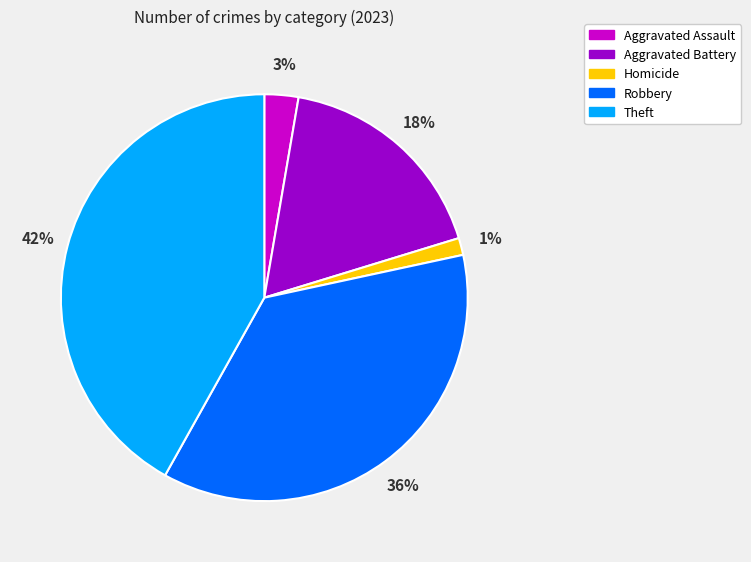

To the nearest percent, what is the combined percentage of Aggravated Battery and Robbery?

54%